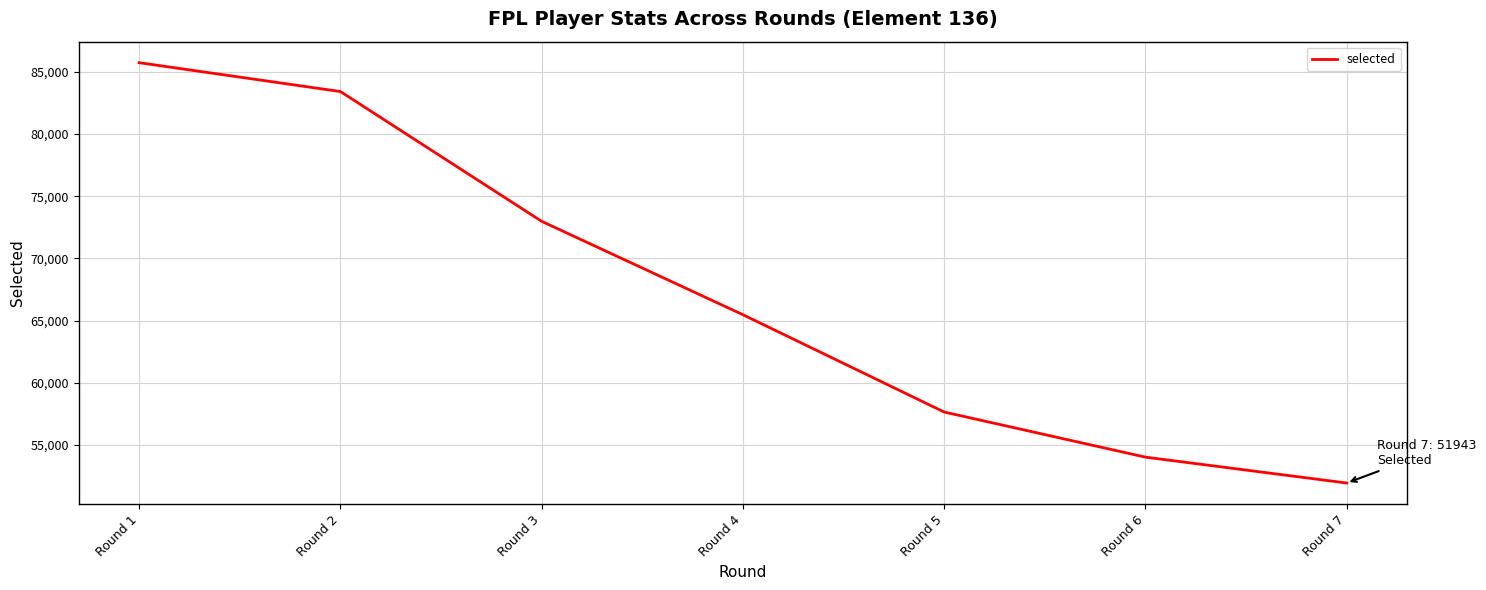

What is the change in value from Round 1 to Round 5?

-28092